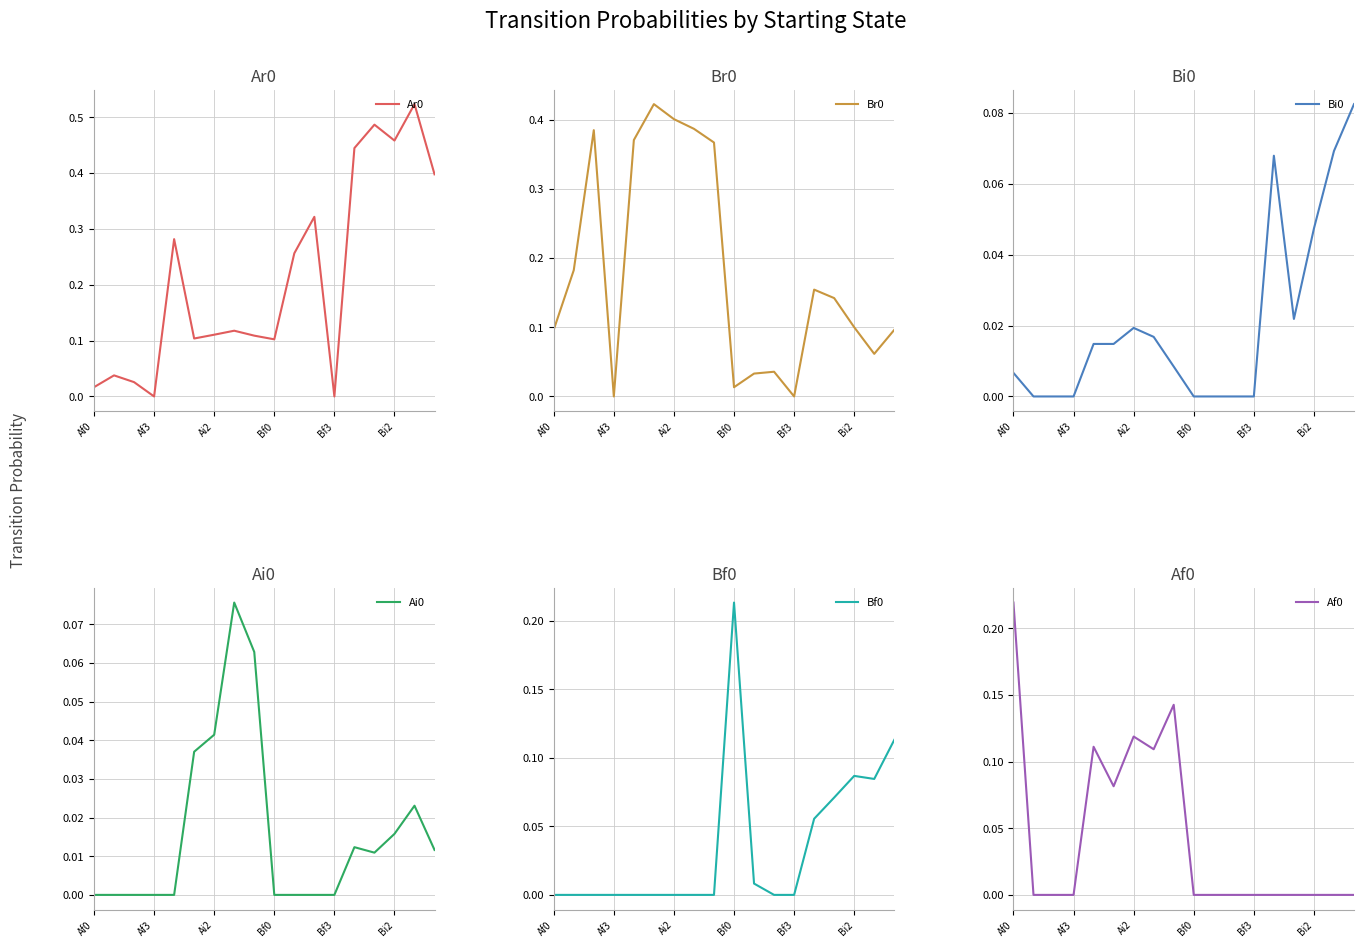

The Ar0 series shows 0.0 at Bf3. True or false?

True